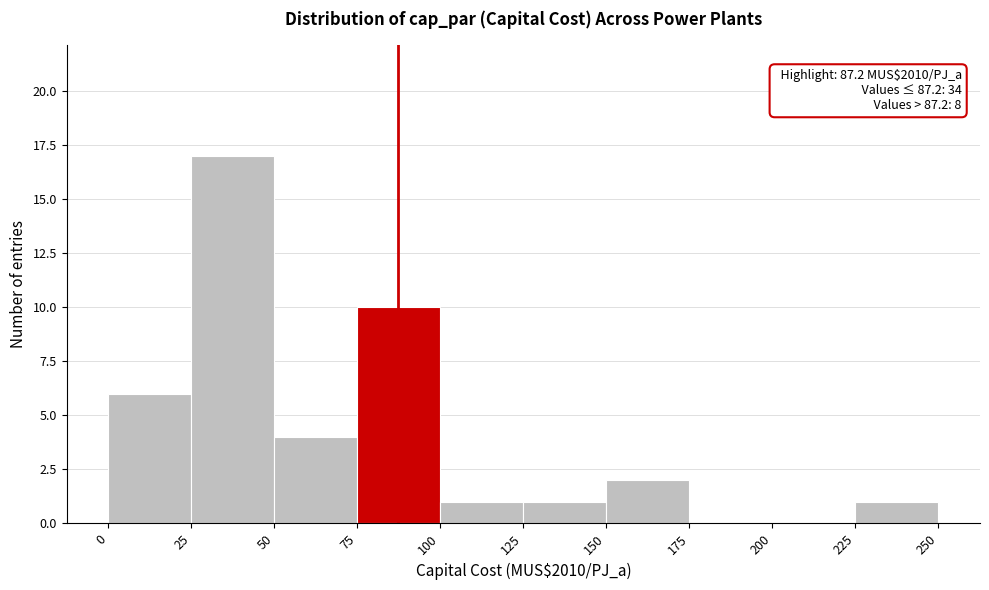

Over which range of the x-axis is the bar tallest?

25 to 50